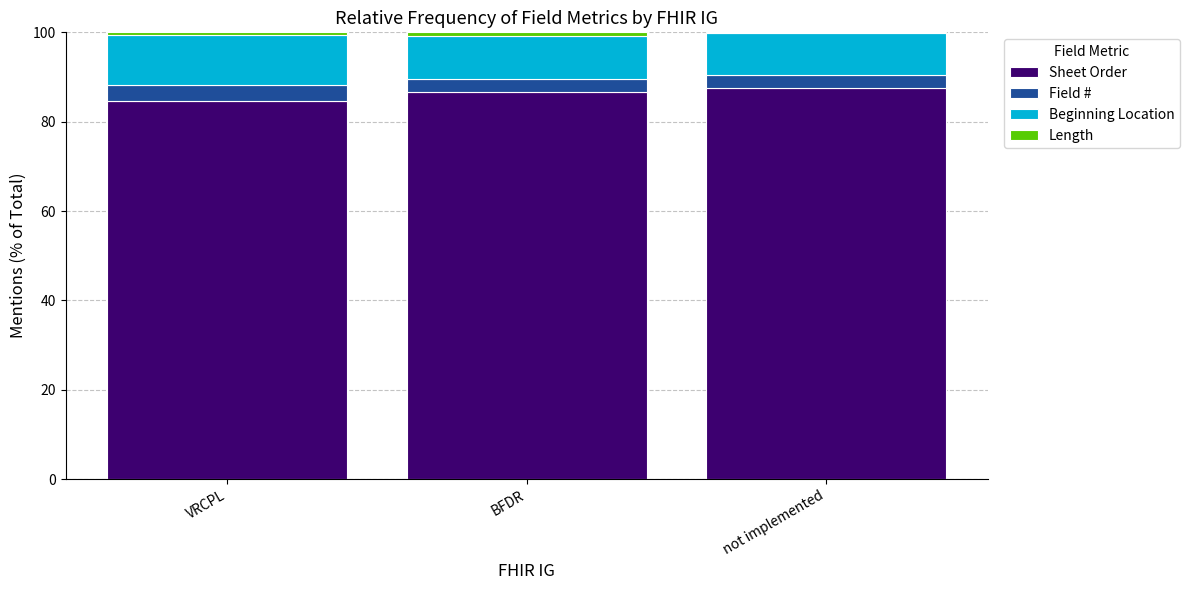

What is the maximum value for Sheet Order?

87.6